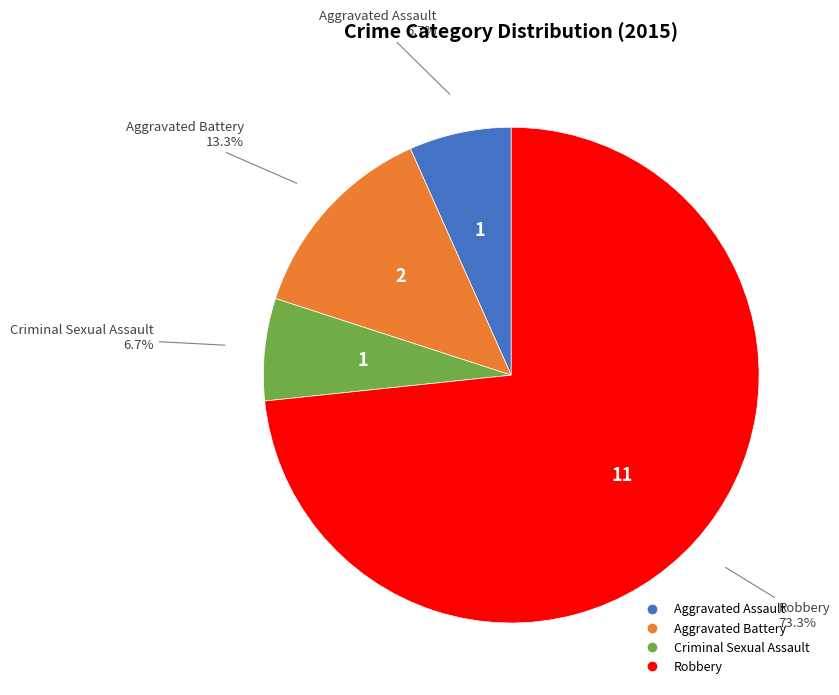

True or false: Robbery accounts for 73% of the total.

True